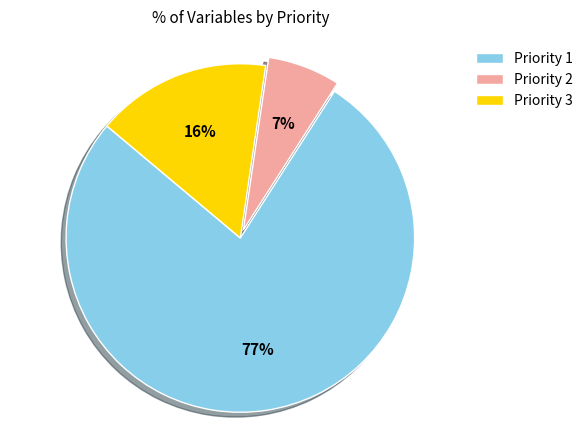

Which slice is the smallest?

Priority 2